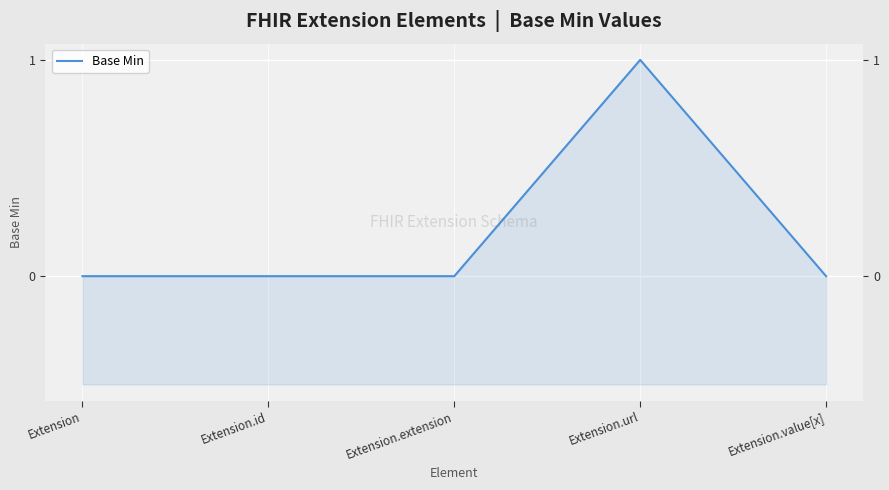

At which category does the chart reach its minimum across all series?

Extension